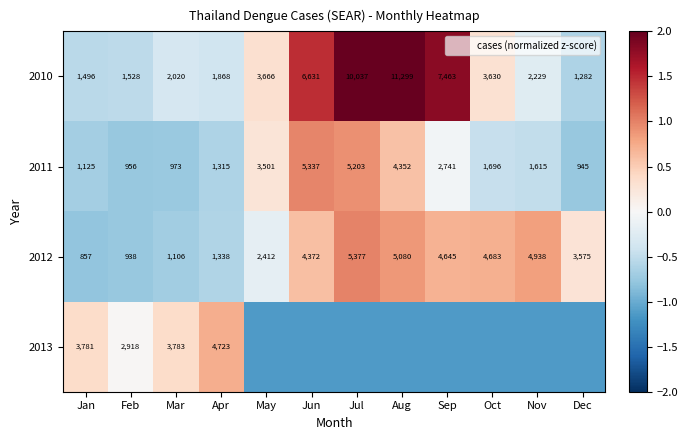

Count the number of data series in this chart.

4